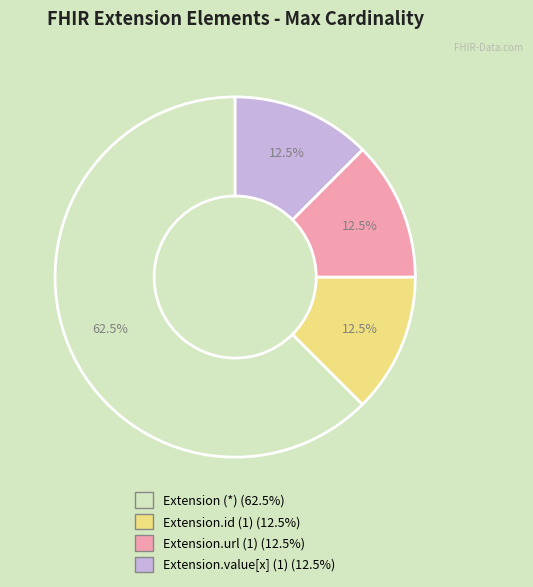

Is there any slice that represents more than half of the pie?

Yes